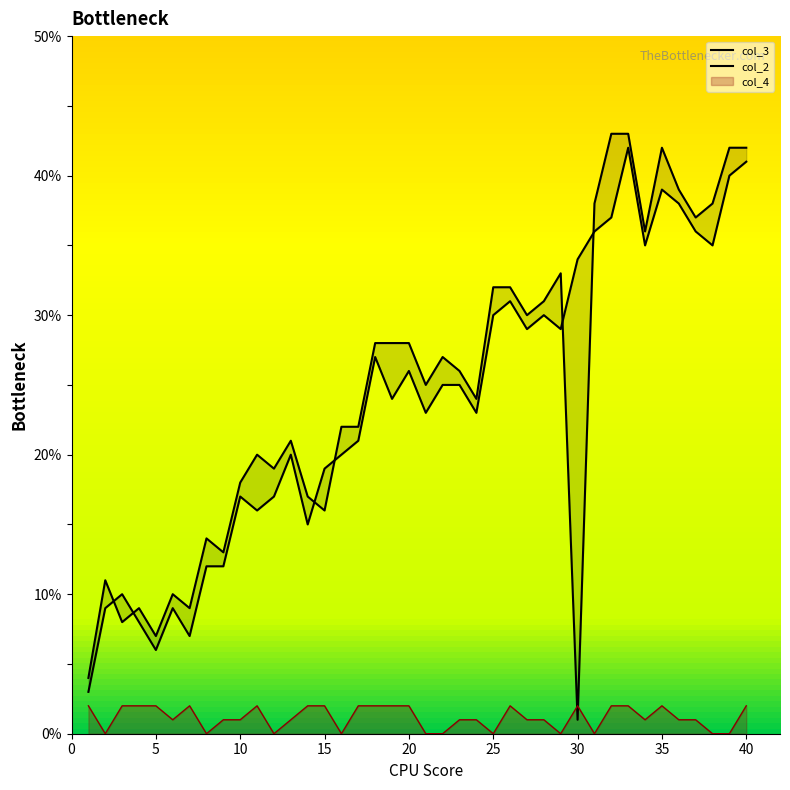

True or false: col_4 has a value of 1 at 10.

True